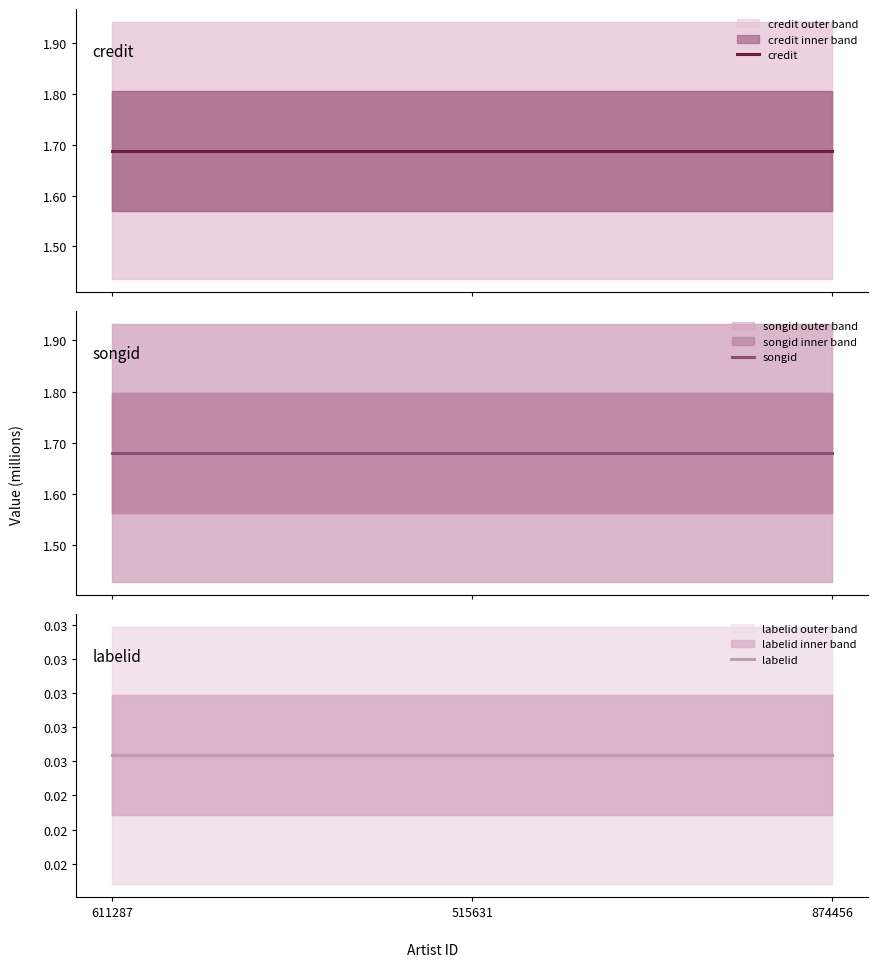

List the labels in order of labelid value, smallest first.

611287, 515631, 874456